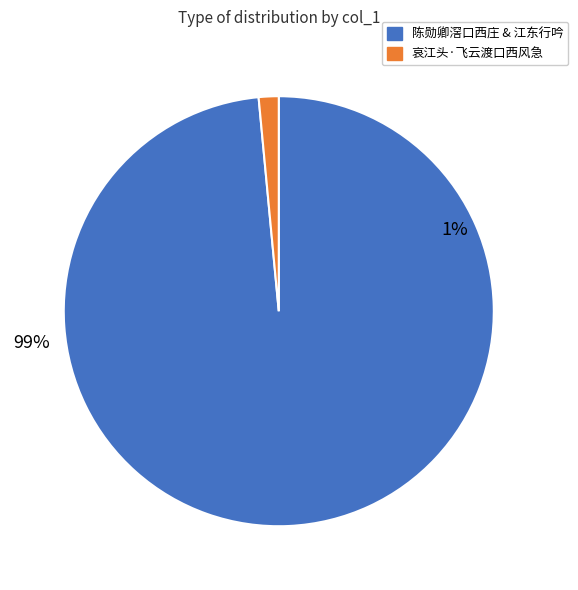

Is 哀江头·飞云渡口西风急 the majority of the pie?

No